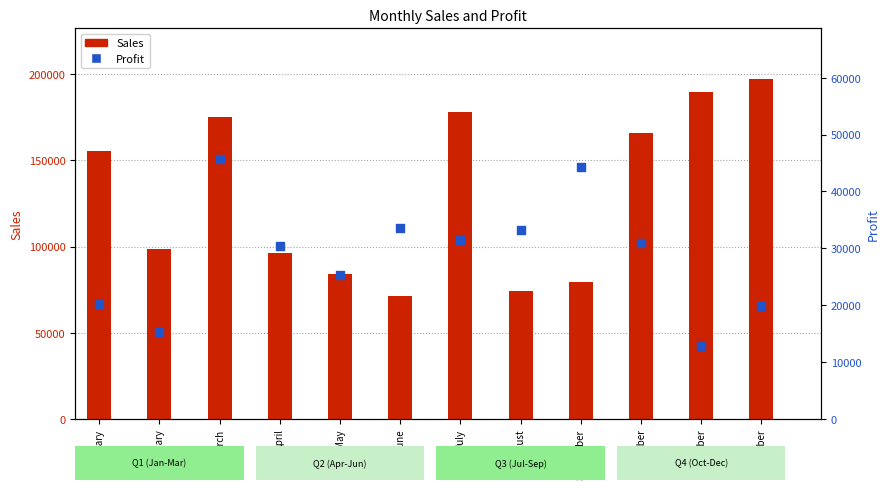

At which category is the sum across all series the highest?

March